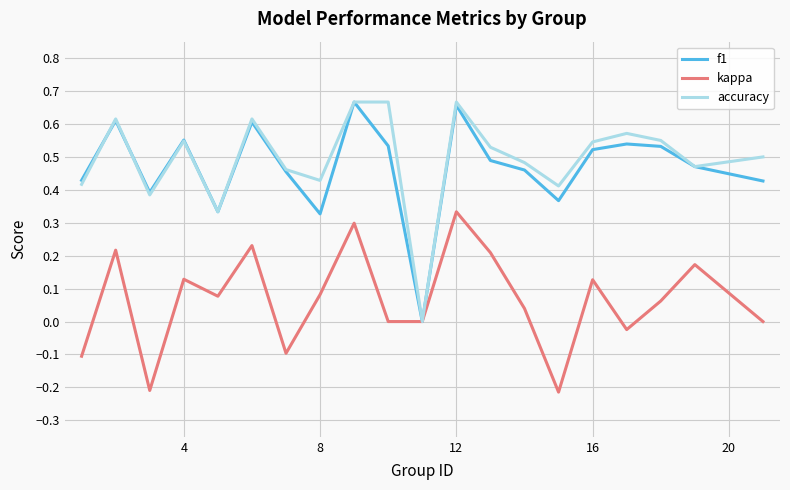

Is this an area chart (filled region under the line)?

No